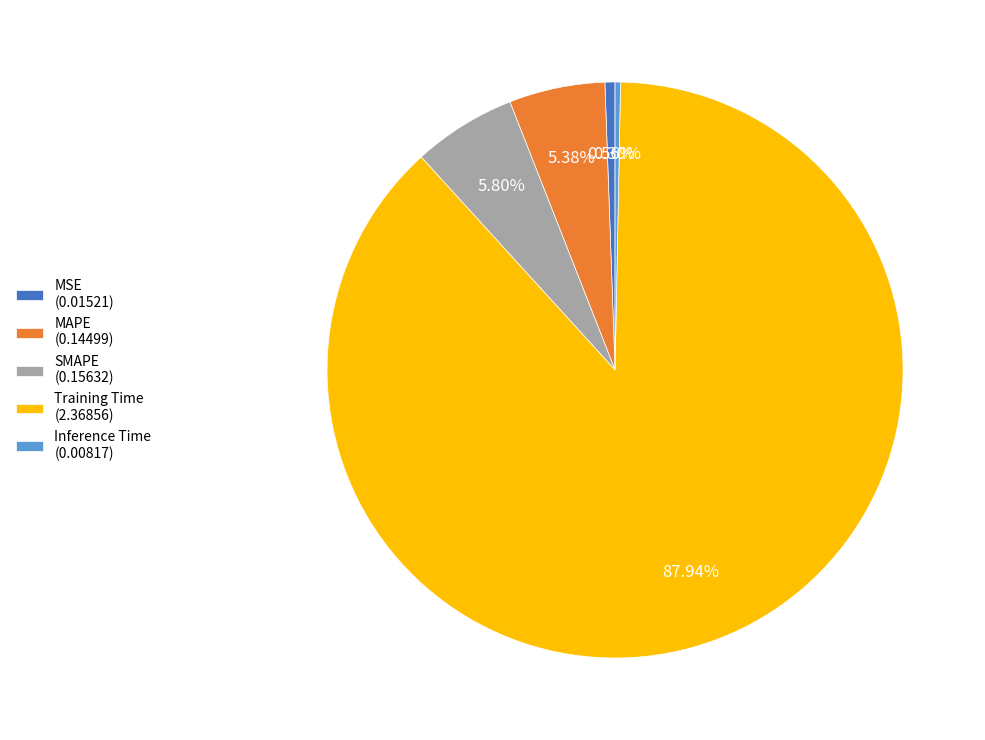

Which has a higher value, Inference Time or Training Time?

Training Time